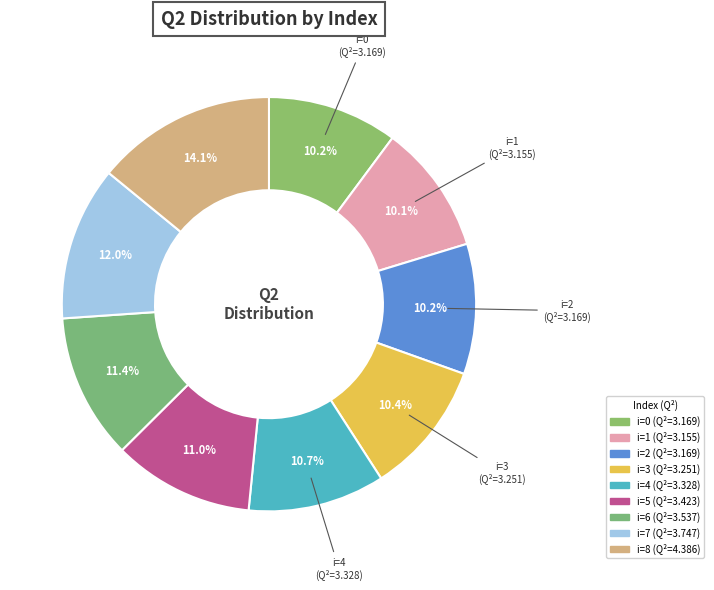

Is it true that i=5 is 26% of the pie?

False